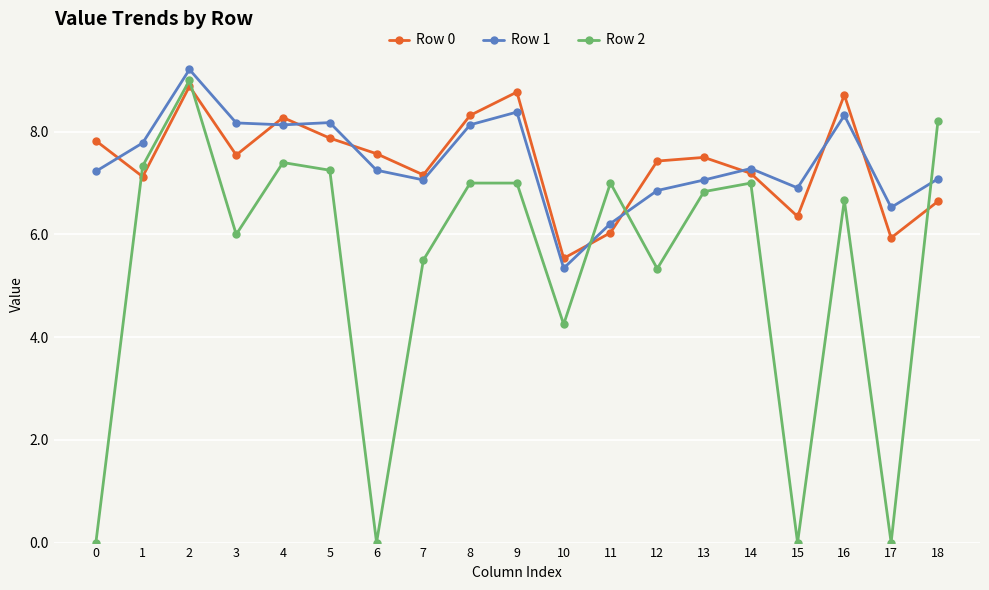

What is the sum of the Row 1 values at 4 and 11?

14.3